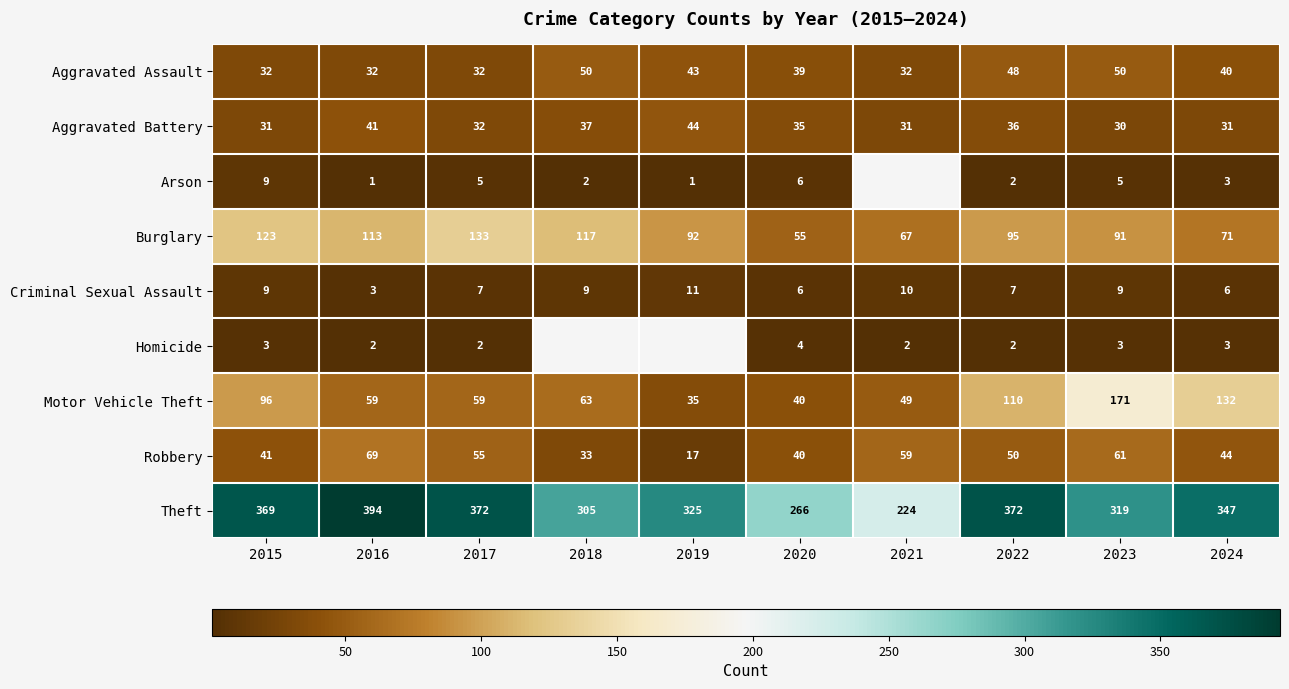

Is the value of Criminal Sexual Assault at 2019 greater than the value of Aggravated Battery at 2018?

No